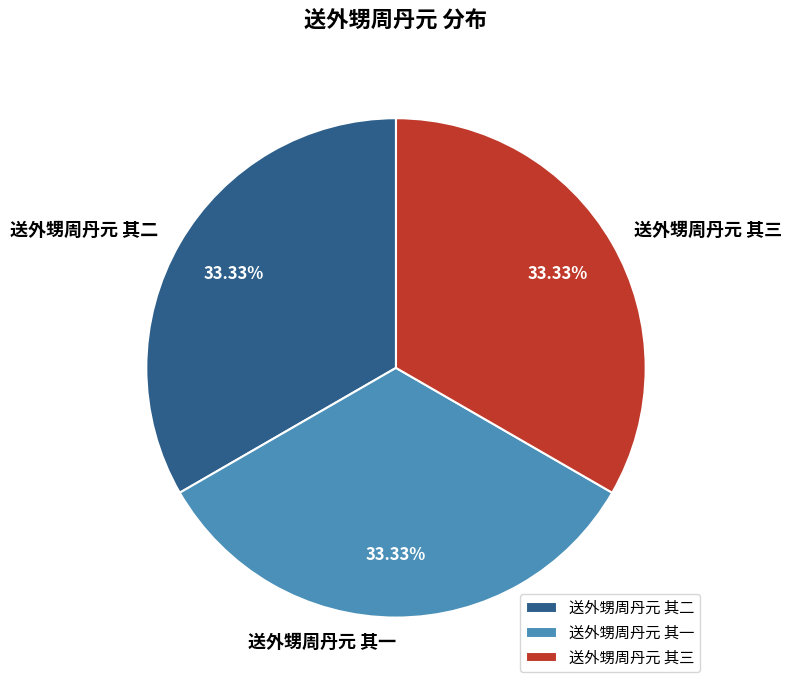

How many slices are in this pie chart?

3